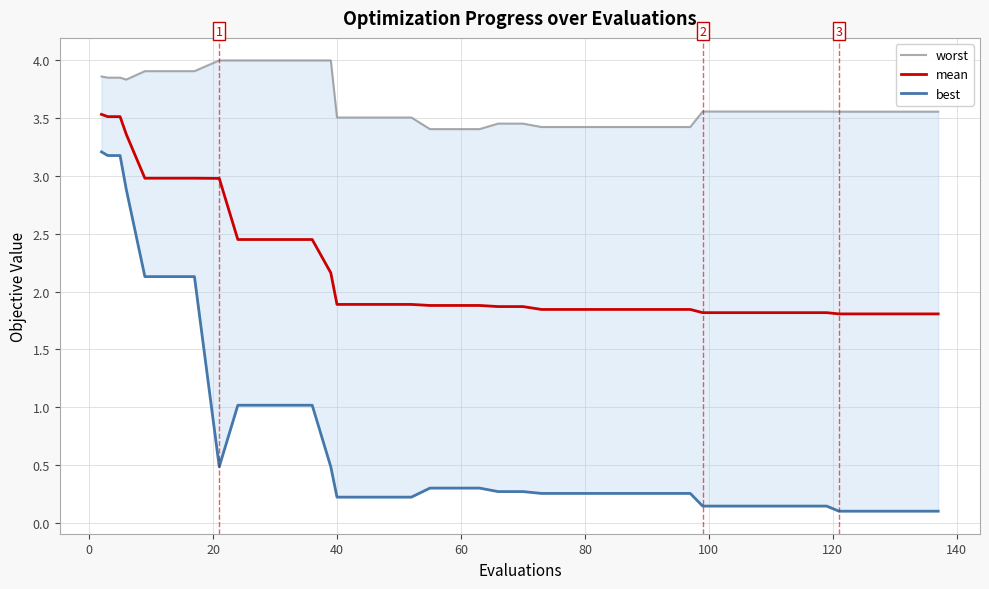

What is the average value of the worst series?

3.6